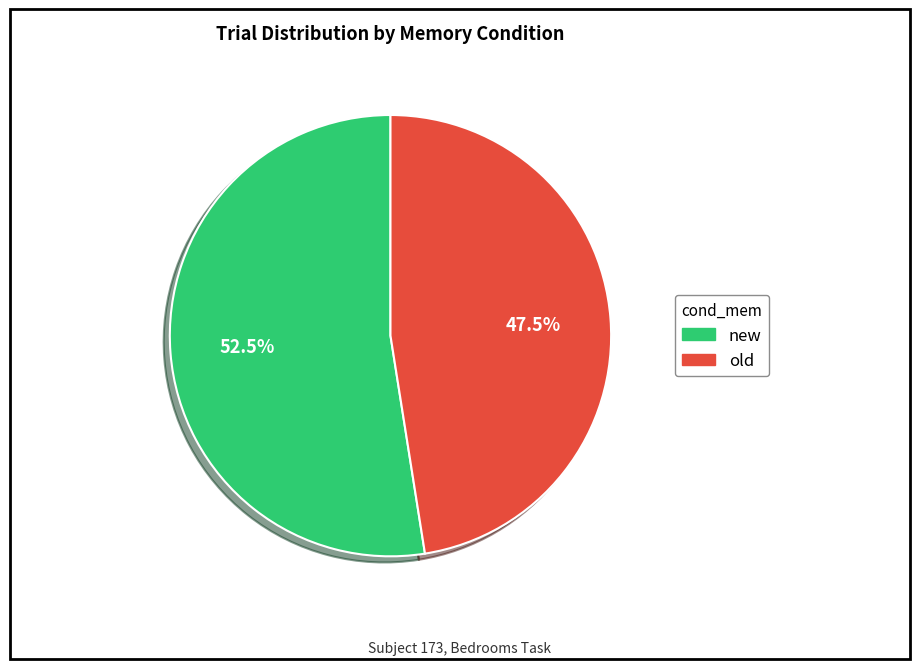

How many slices are in this pie chart?

2